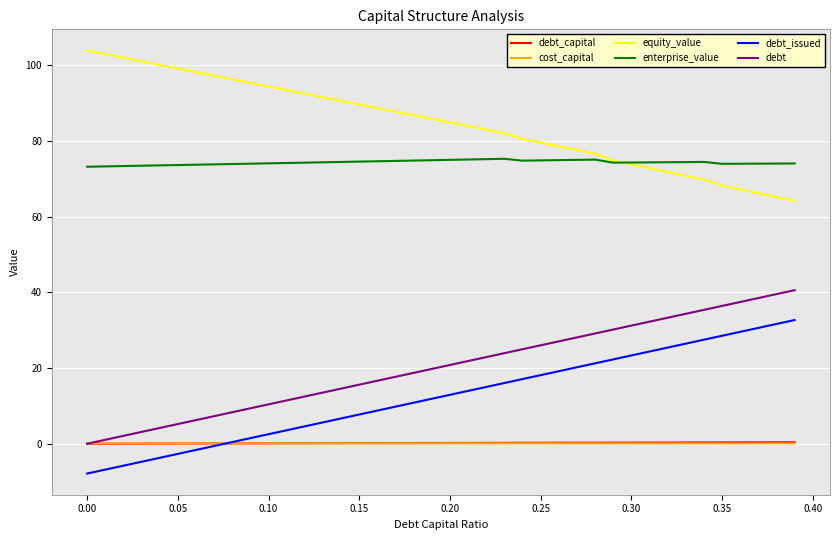

Does the chart have visible grid lines?

Yes